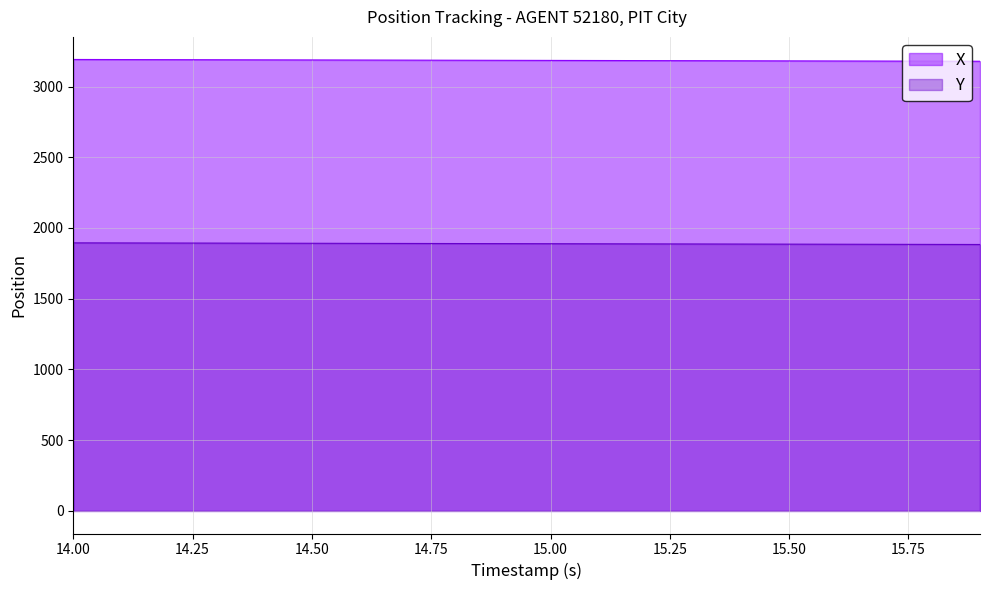

List the series in order of their peak value, lowest first.

Y, X